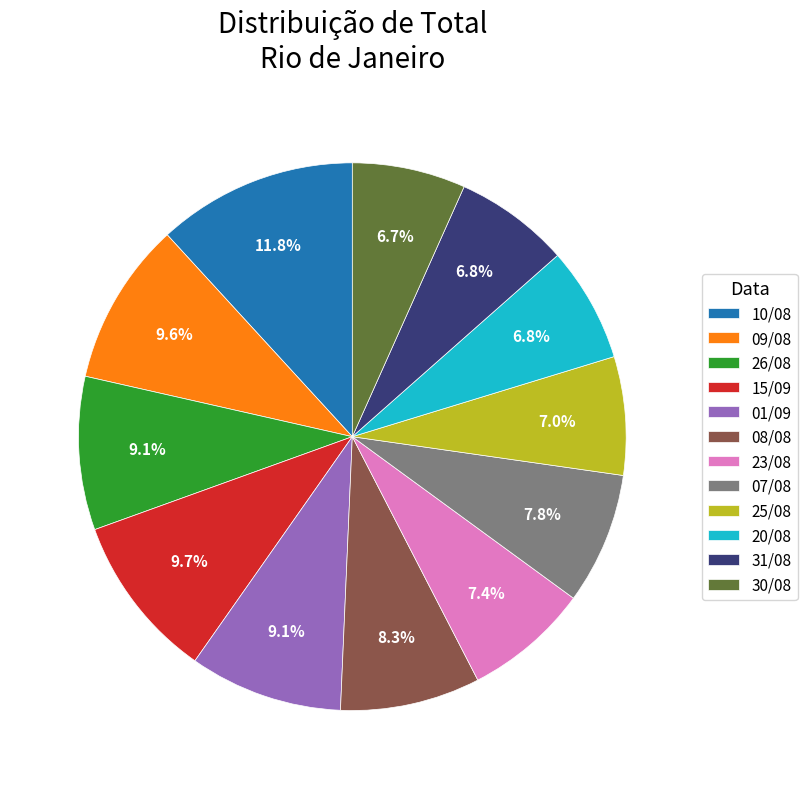

What is the largest slice in the pie chart?

10/08